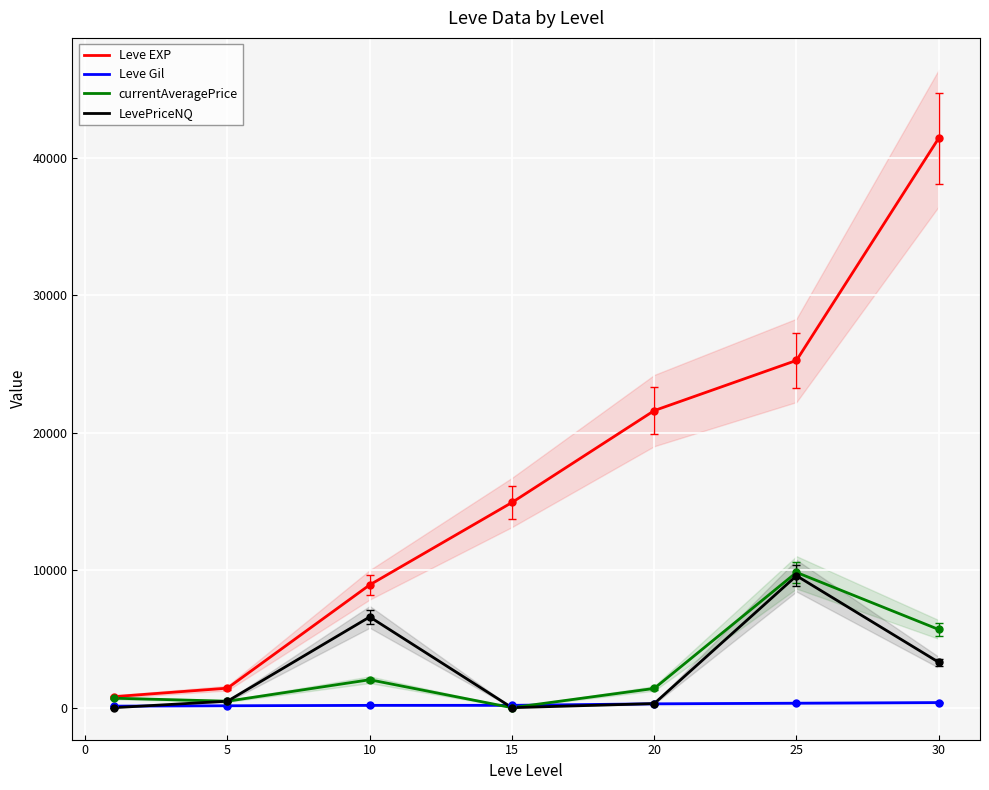

How many series are shown in this chart?

4